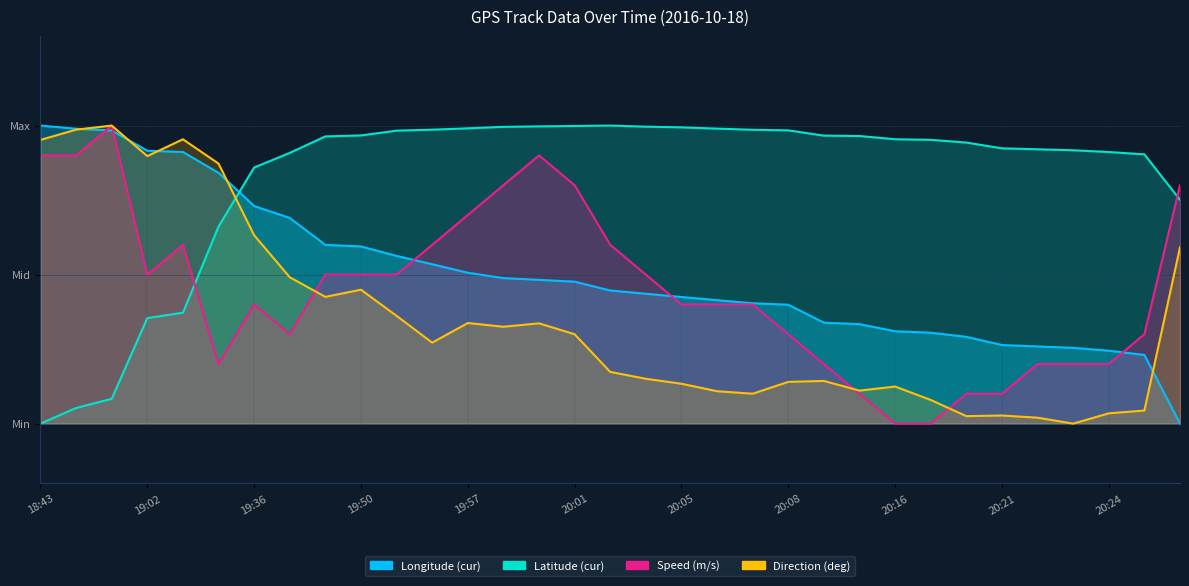

What is the sum of the Speed (m/s) values at 20:24 and 27?

0.6